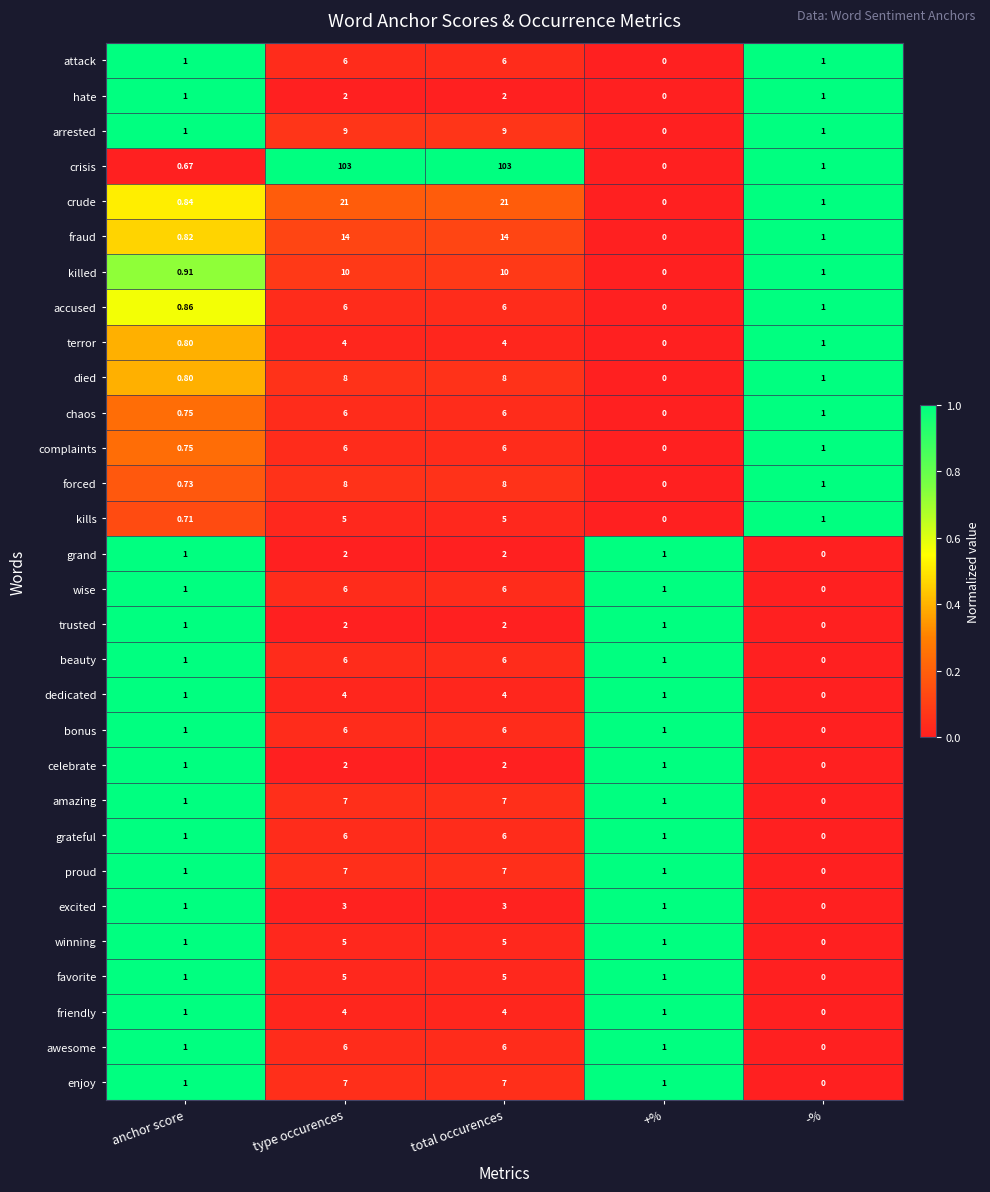

Is the value of amazing at +% greater than the value of favorite at type occurences?

No